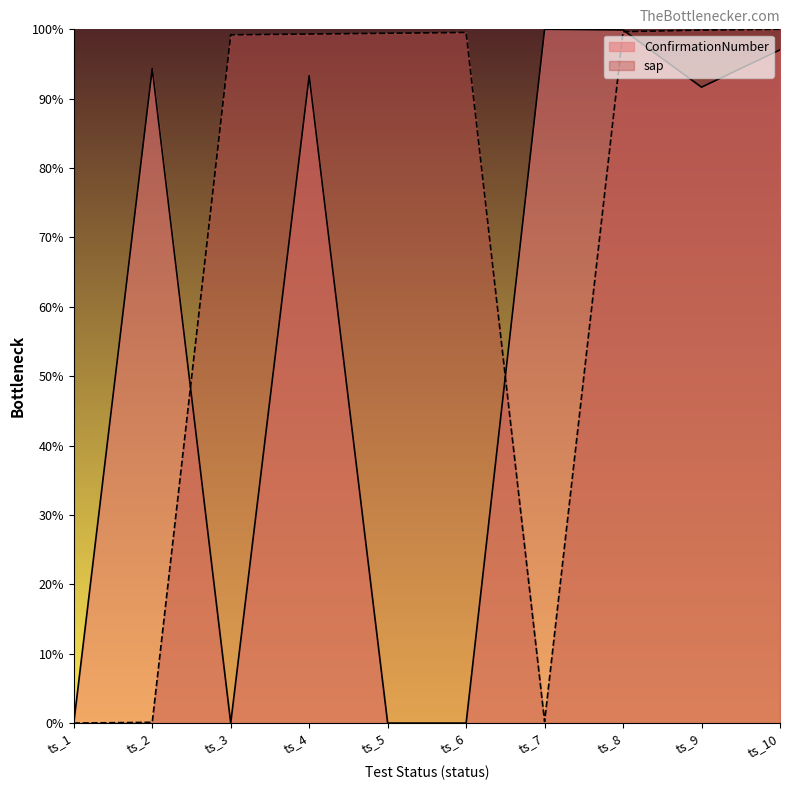

True or false: sap and ConfirmationNumber cross at least once.

True